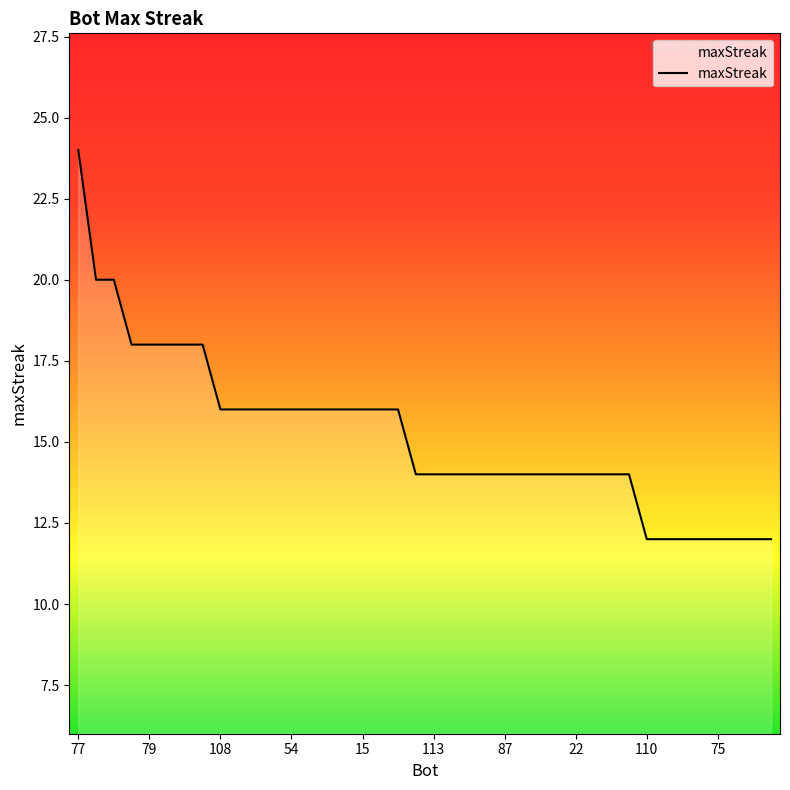

What is the difference between the maximum and minimum values?

12